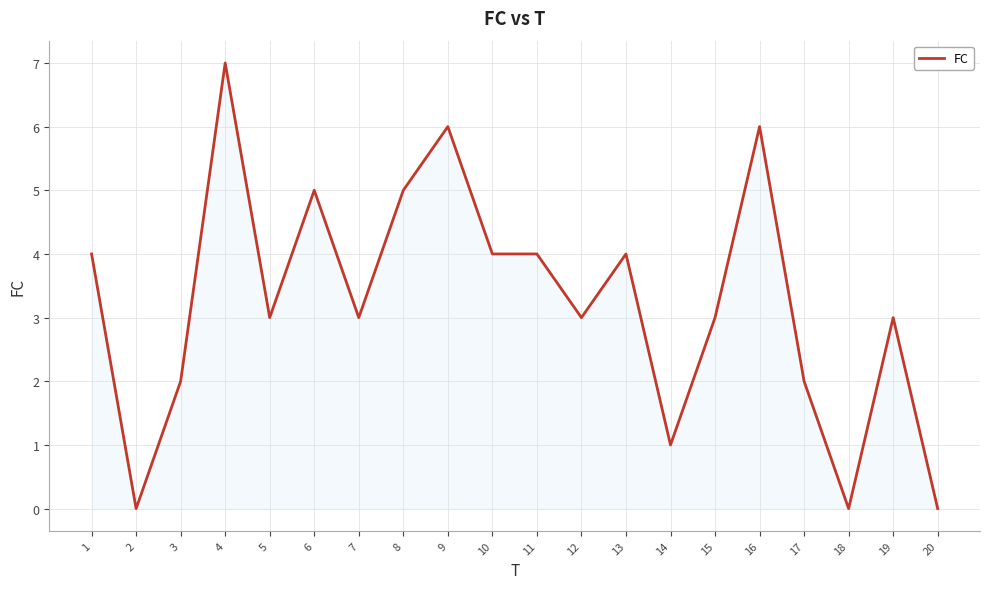

At which label does the data first exceed 3?

1